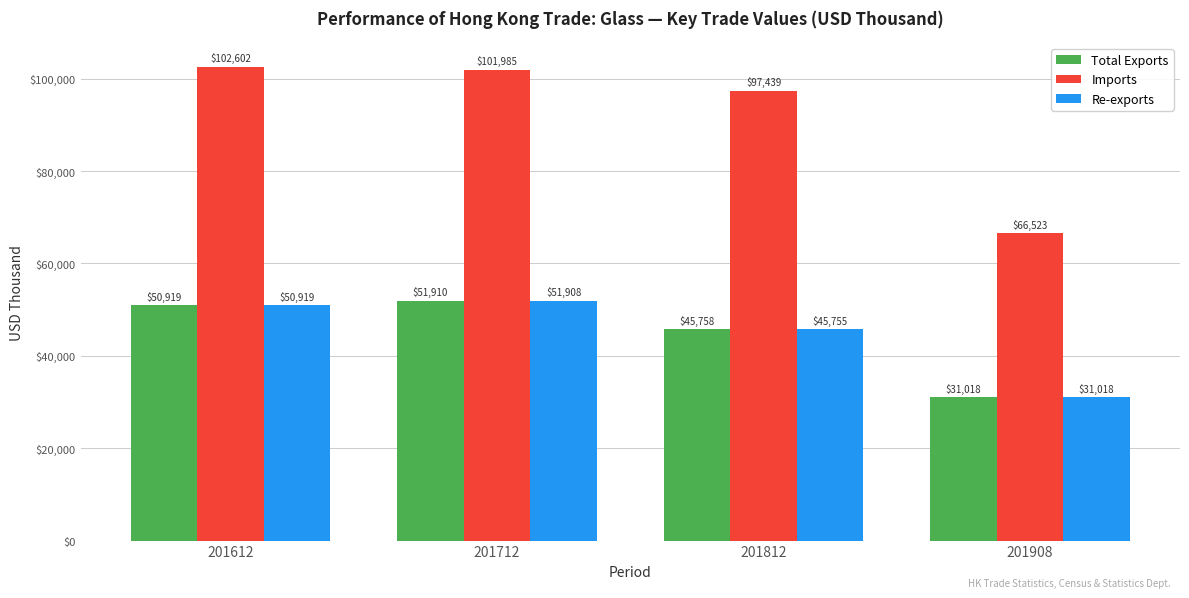

How many values in the Re-exports series are below 50918?

2